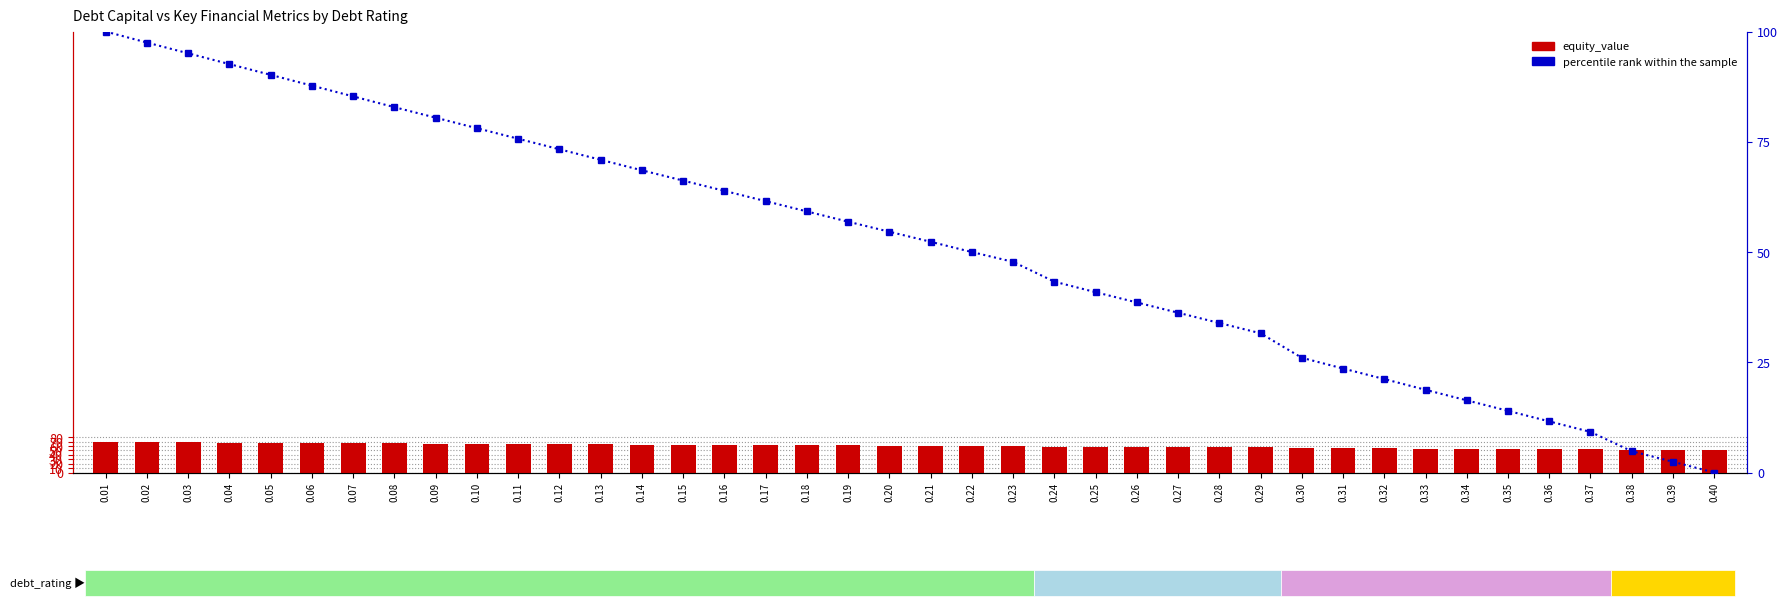

What is the approximate value of percentile rank within the sample at 0.07?

85.3